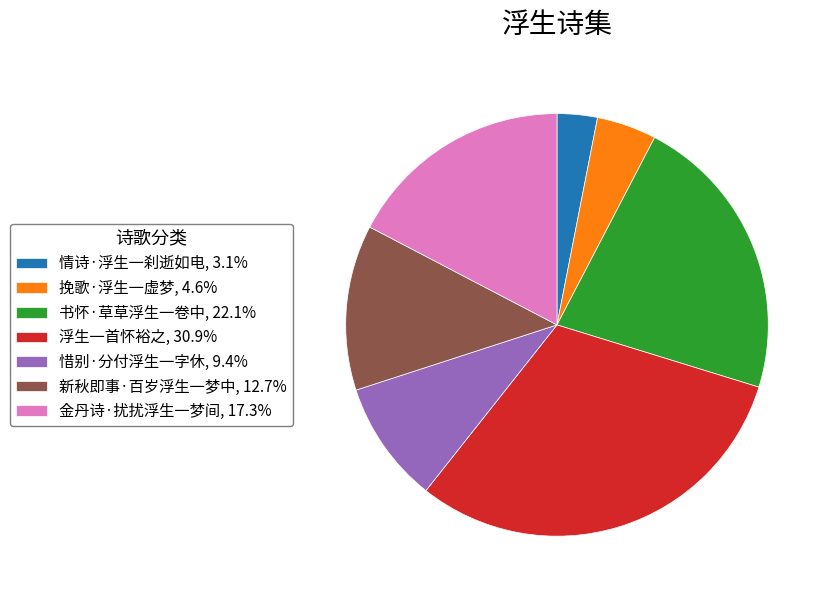

How many segments does this pie chart have?

7